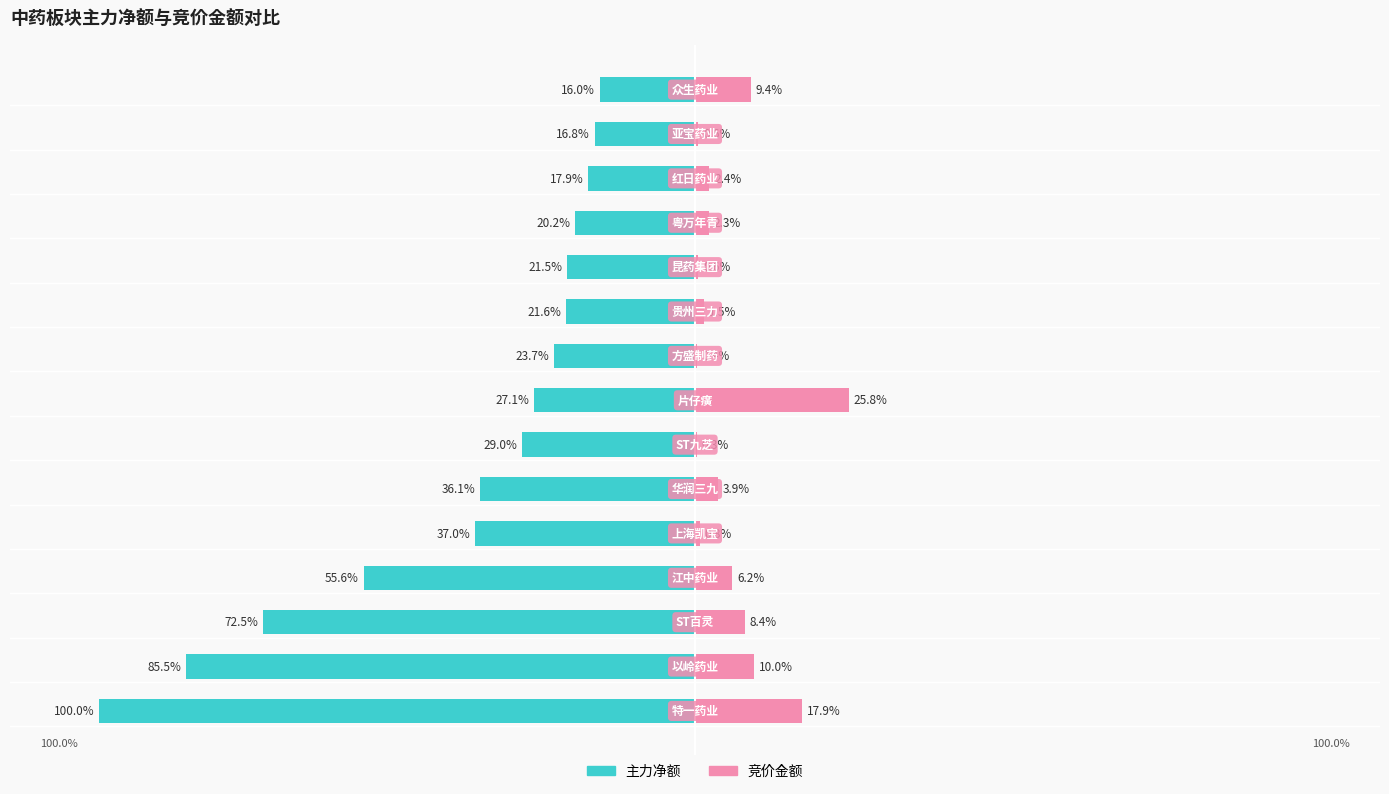

The value of 主力净额 at 2 is -72.5. True or false?

True